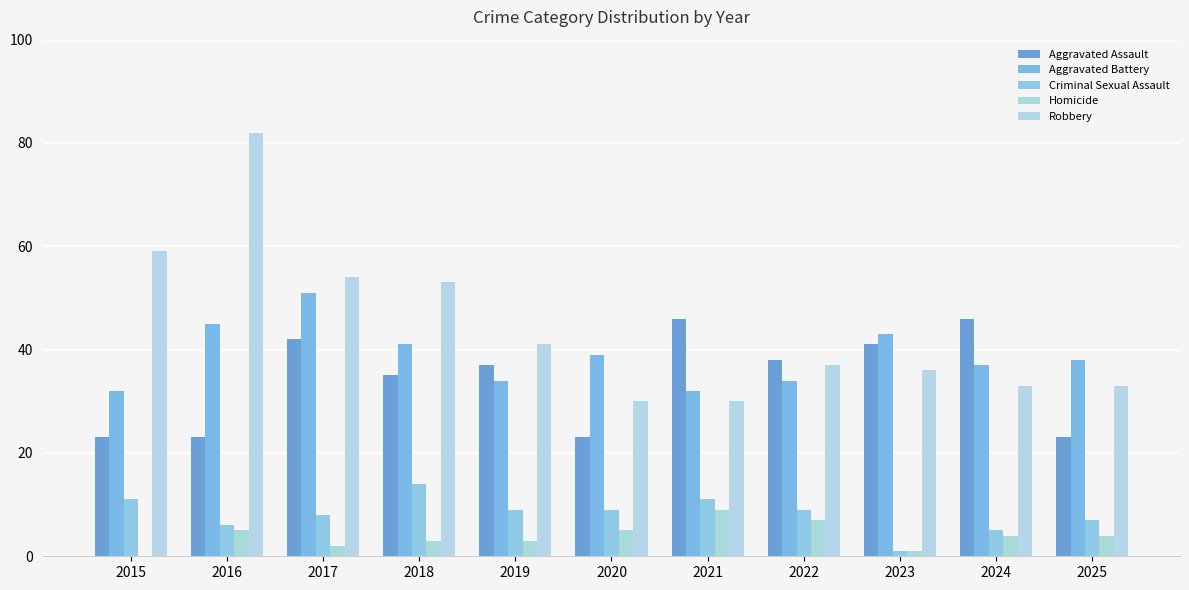

The Aggravated Assault series shows 62 at 2019. True or false?

False